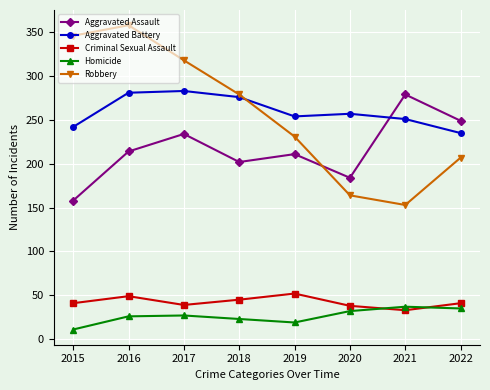

How many interior local peaks does the Aggravated Assault series have?

3